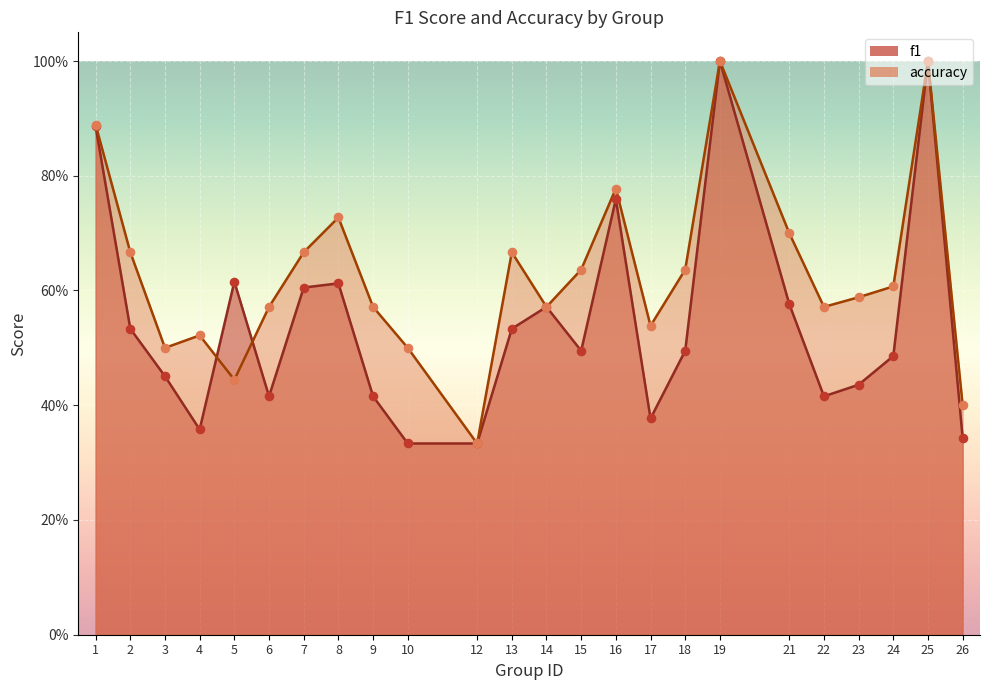

Which series has the largest total across all categories?

accuracy